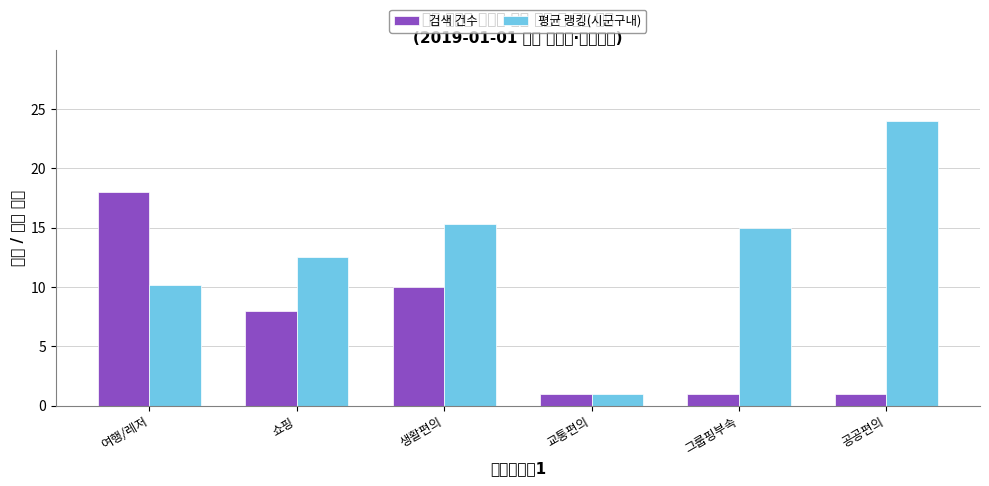

What value does the 평균 랭킹(시군구내) series have at 쇼핑?

12.5